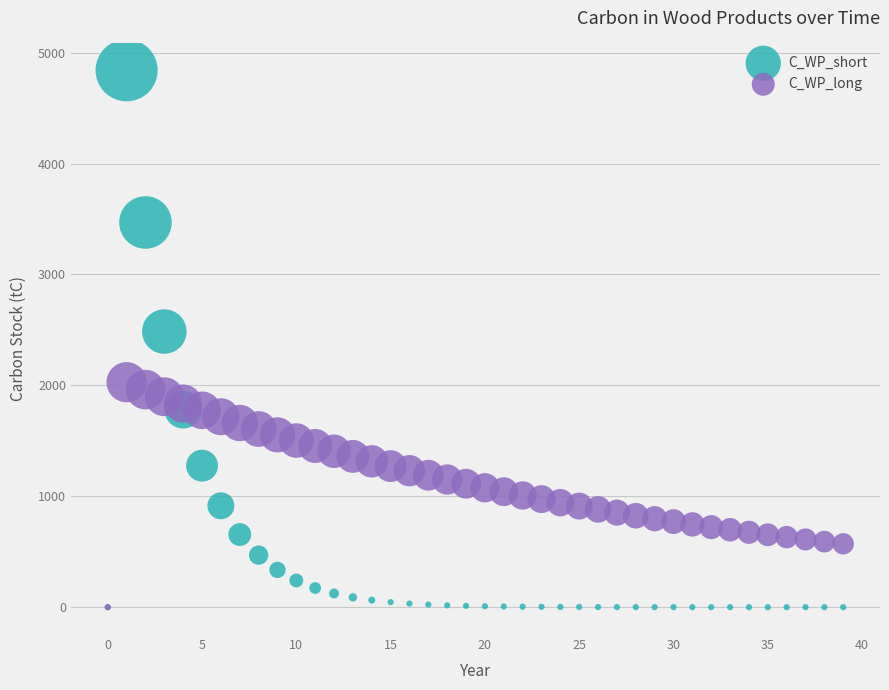

Across all series, what Y value is closest to 2420?

2485.7